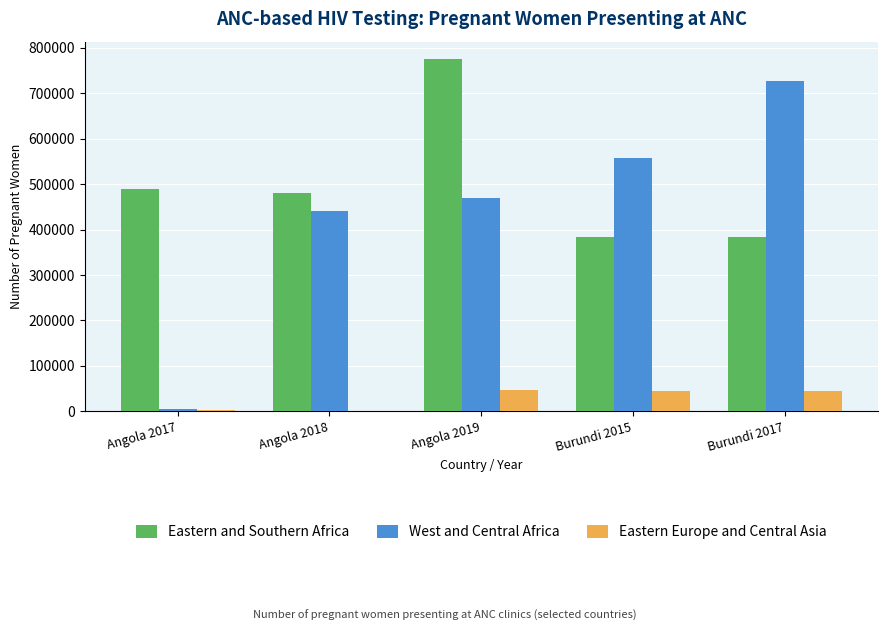

True or false: West and Central Africa has a value of 1116604 at Burundi 2017.

False